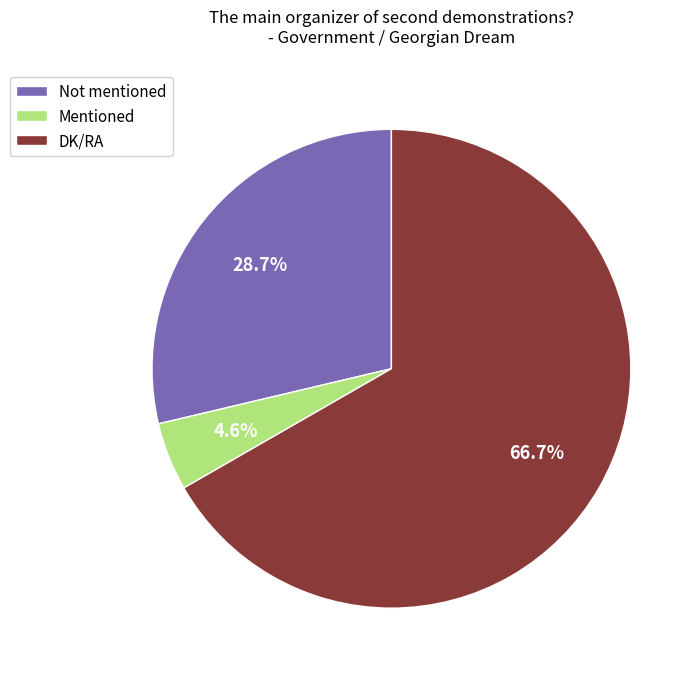

To the nearest percent, what is the combined percentage of Mentioned and DK/RA?

71%